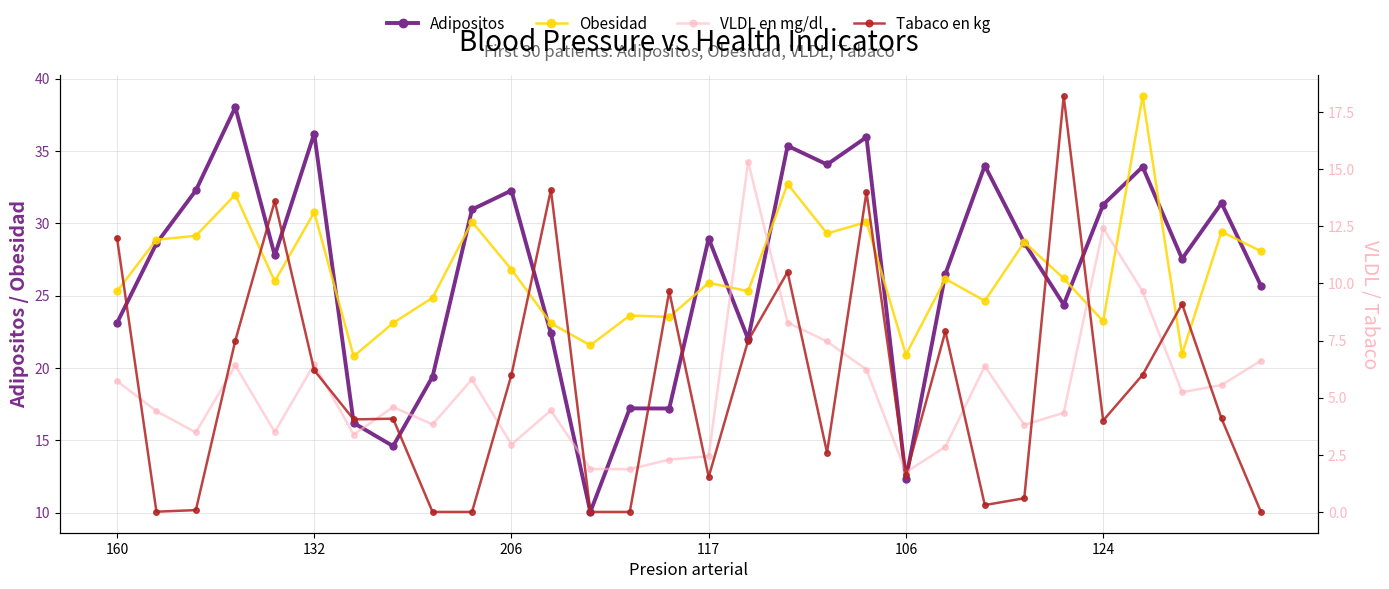

Which series changed the most between 23 and 29?

Adipositos